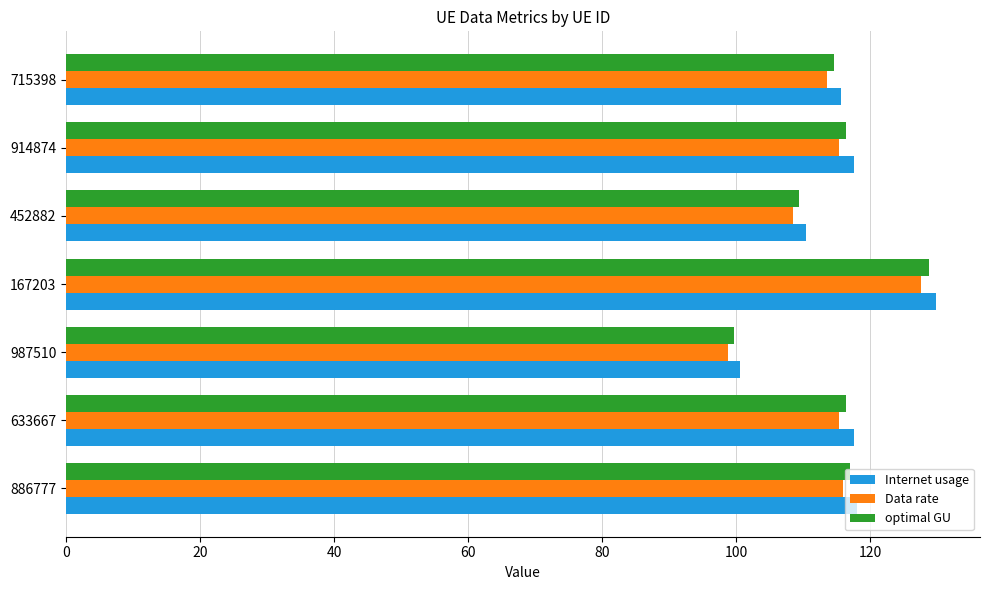

List the series in order of their overall mean, lowest first.

Data rate, optimal GU, Internet usage